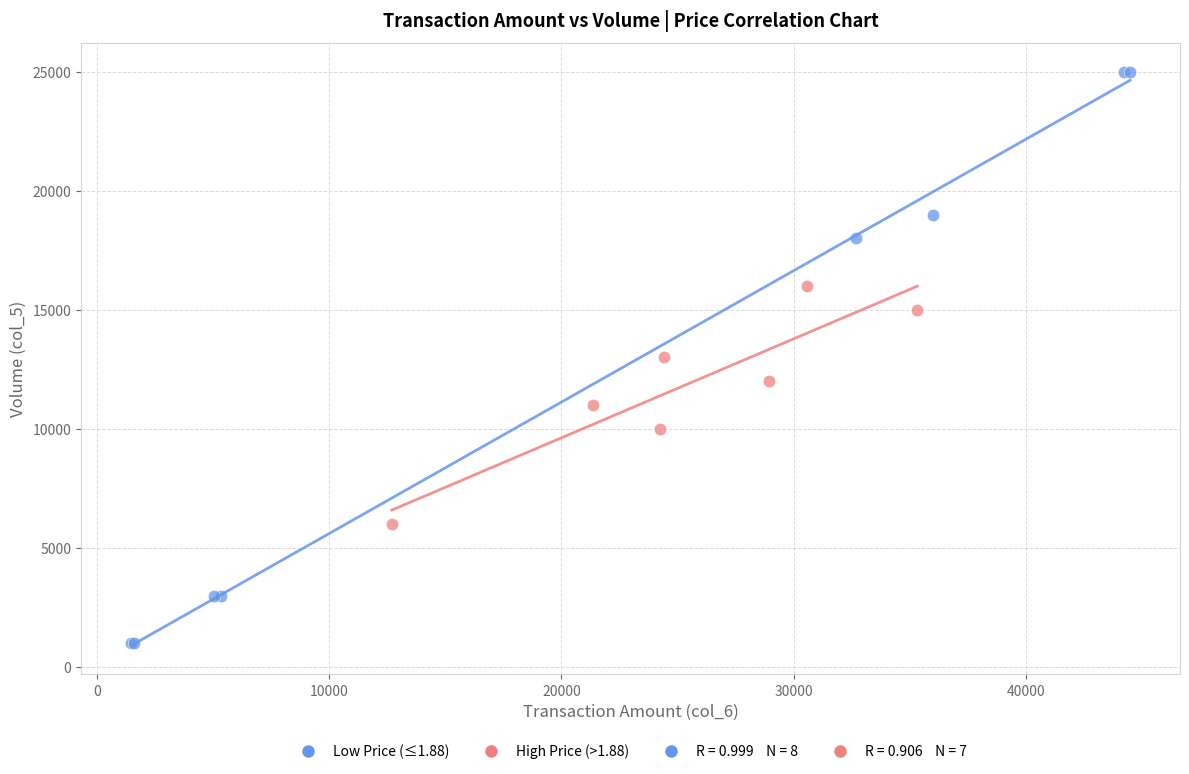

Which series reaches the minimum Y coordinate?

Low Price (≤1.88)